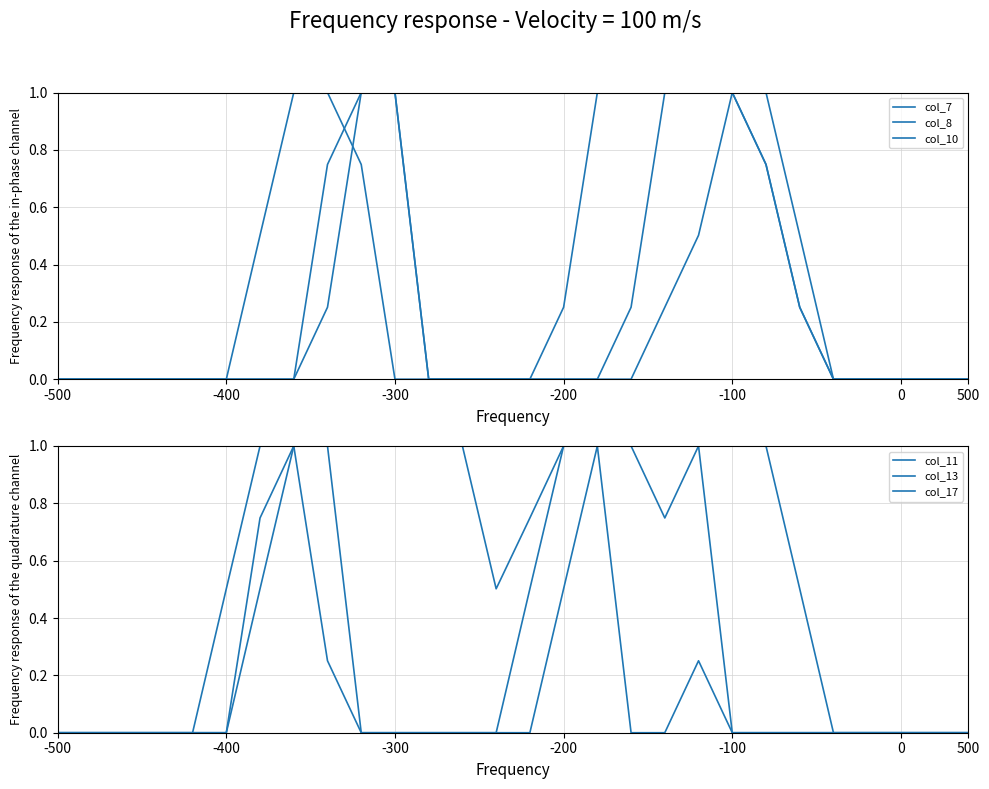

How many col_17 values are between 0 and 1?

28